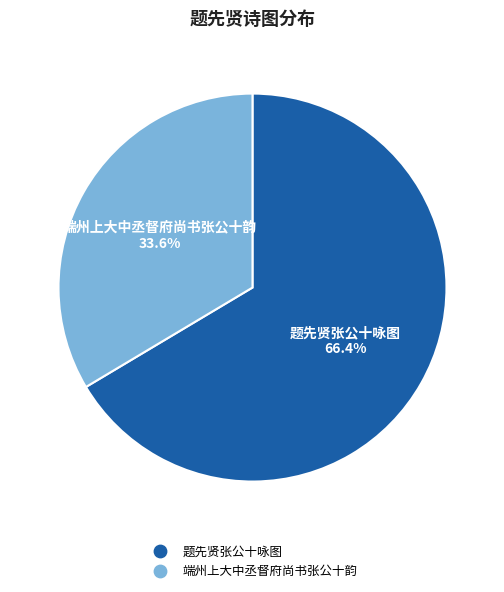

Which category accounts for the majority?

题先贤张公十咏图